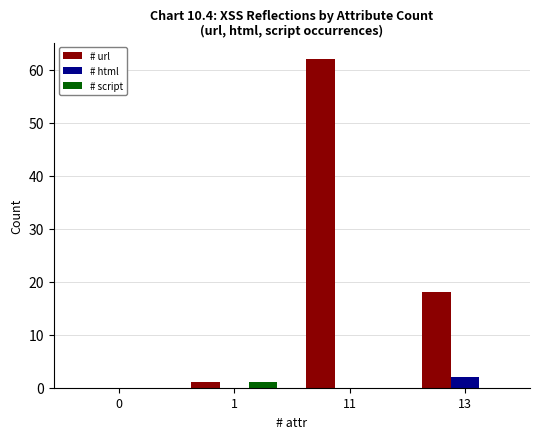

Reading left to right, list all the values displayed in this chart.

# url: 0=0	1=1	11=62	13=18
# html: 0=0	1=0	11=0	13=2
# script: 0=0	1=1	11=0	13=0